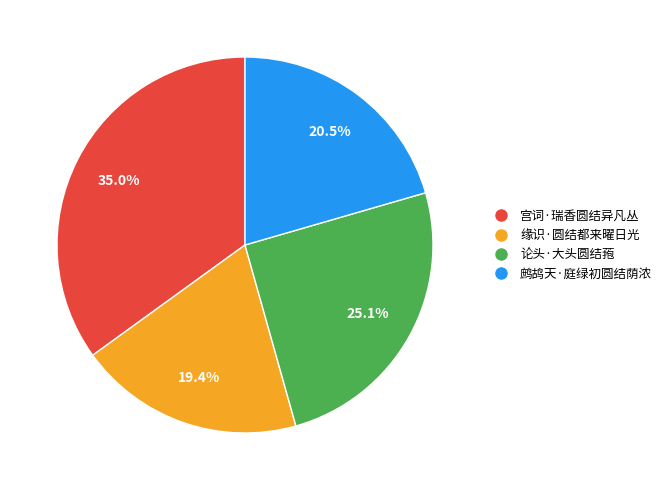

What is the largest slice in the pie chart?

宫词·瑞香圆结异凡丛